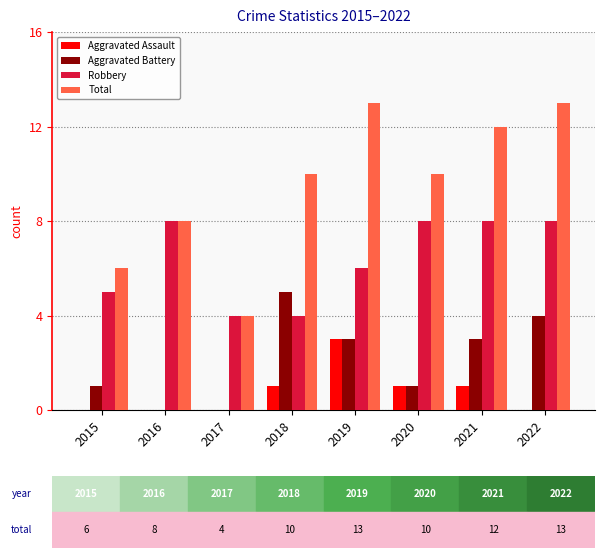

Reading right to left, what are all the values shown in this chart?

Aggravated Assault: 0	1	1	3	1	0	0	0
Aggravated Battery: 4	3	1	3	5	0	0	1
Robbery: 8	8	8	6	4	4	8	5
Total: 13	12	10	13	10	4	8	6